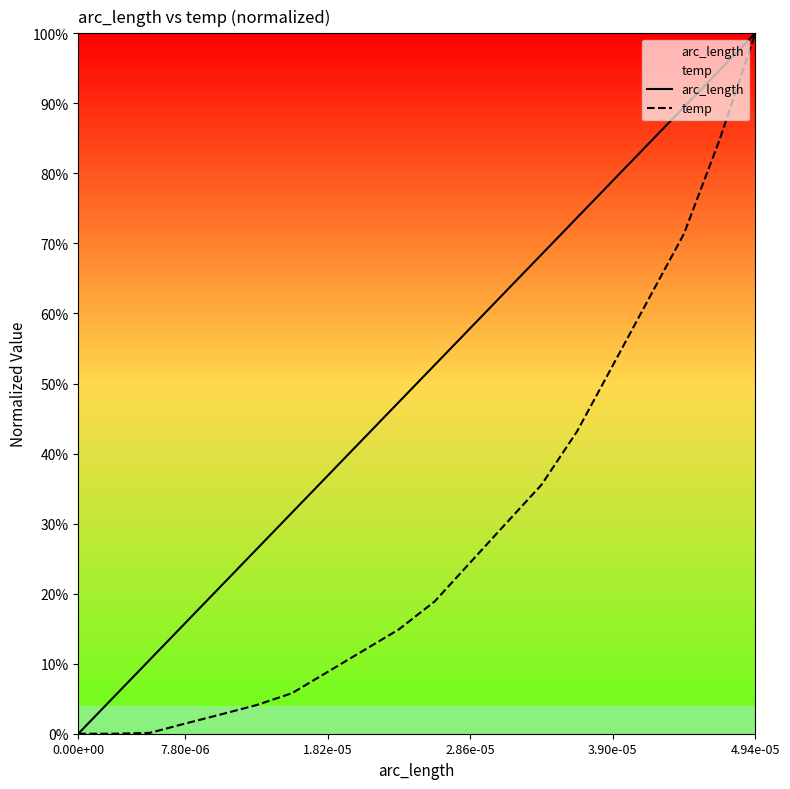

How many distinct data groups are displayed?

2